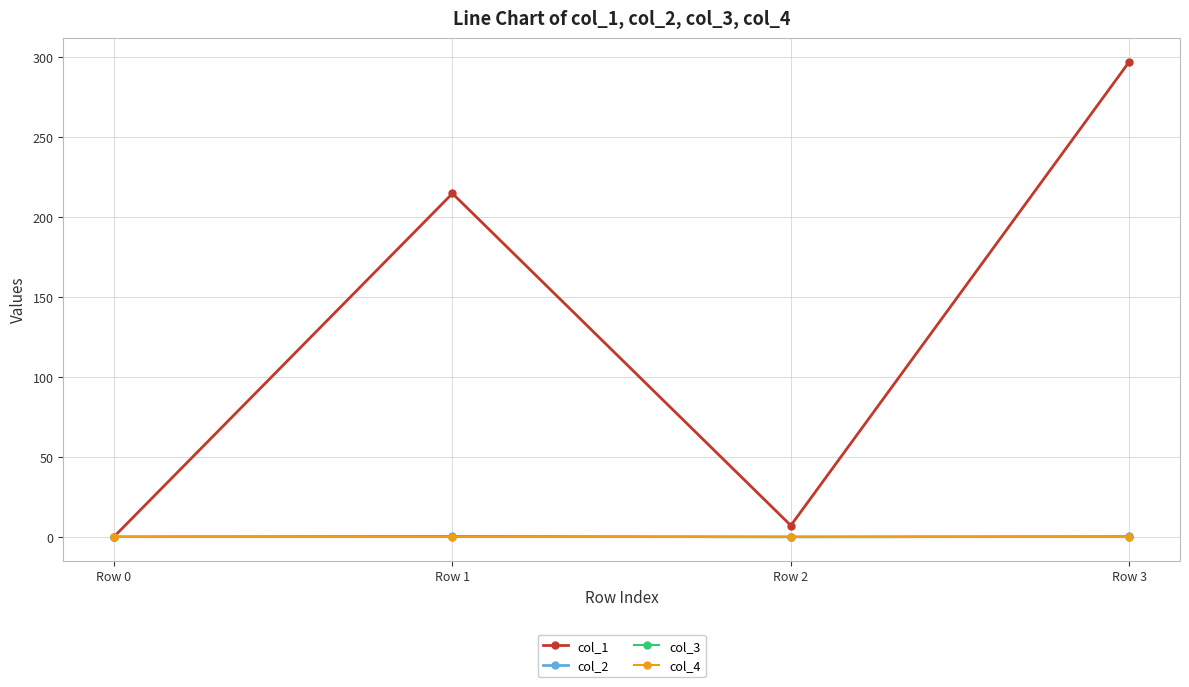

The col_2 series shows 0.1 at Row 3. True or false?

True